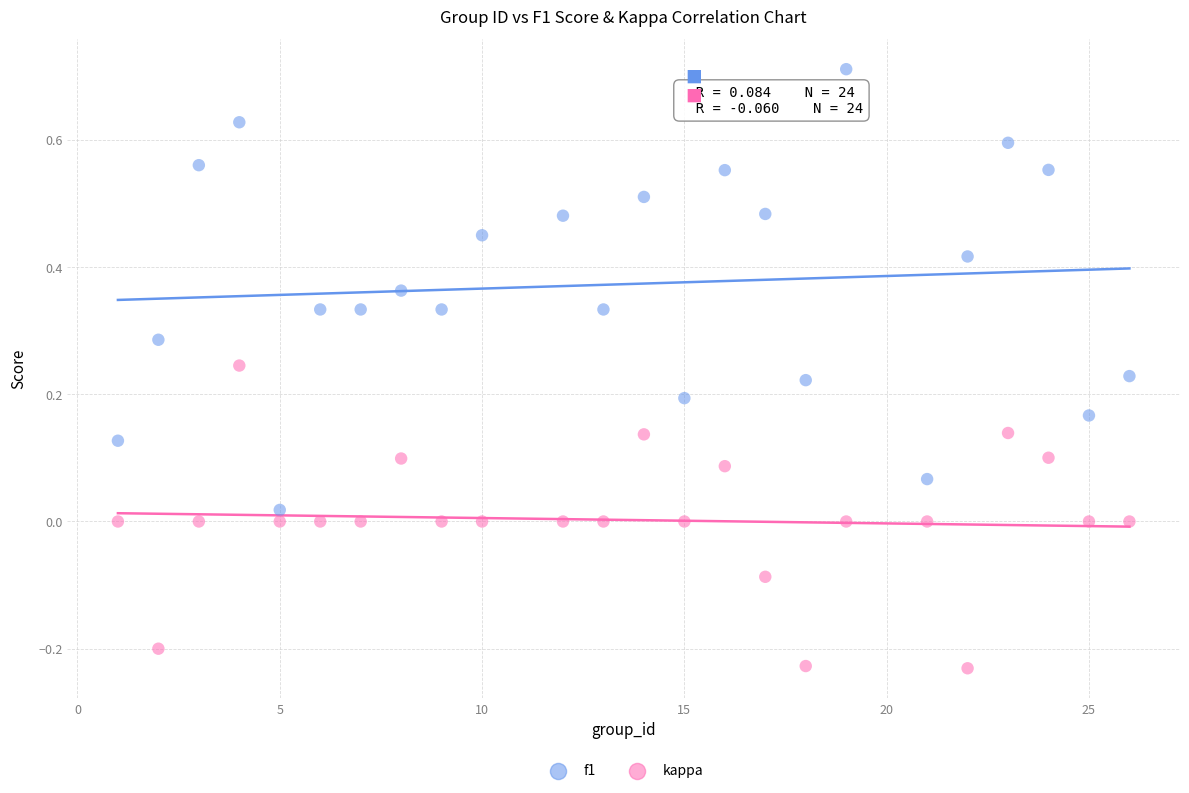

Which series has the largest Y range (max minus min)?

f1